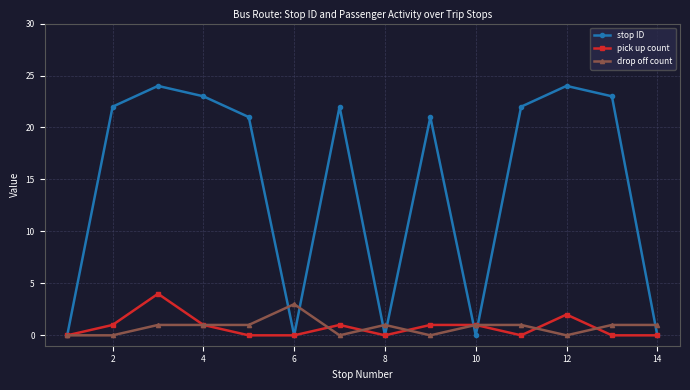

At how many categories does at least one series exceed 17?

9